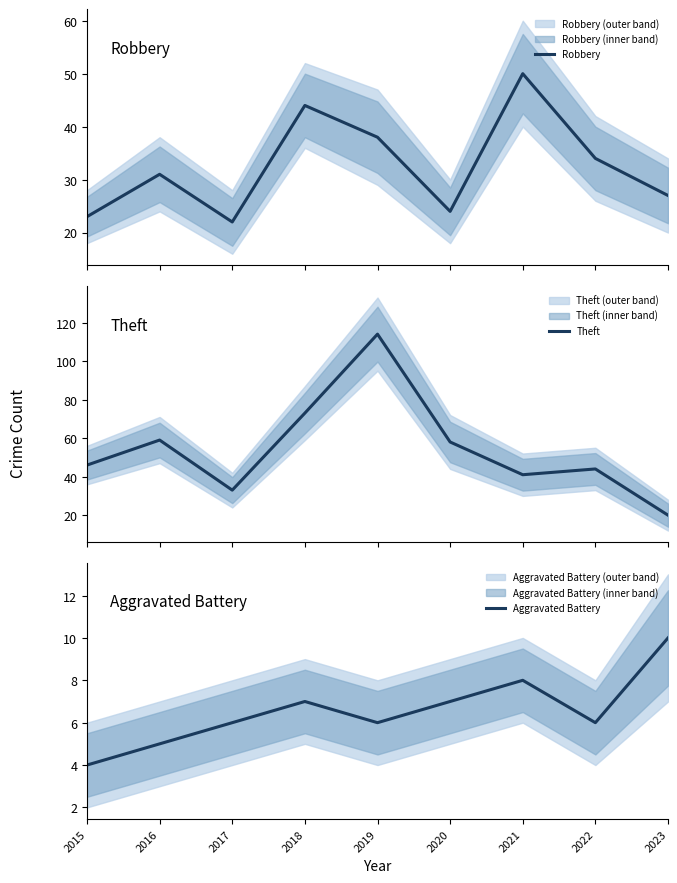

At which label does Robbery first exceed 31?

2018